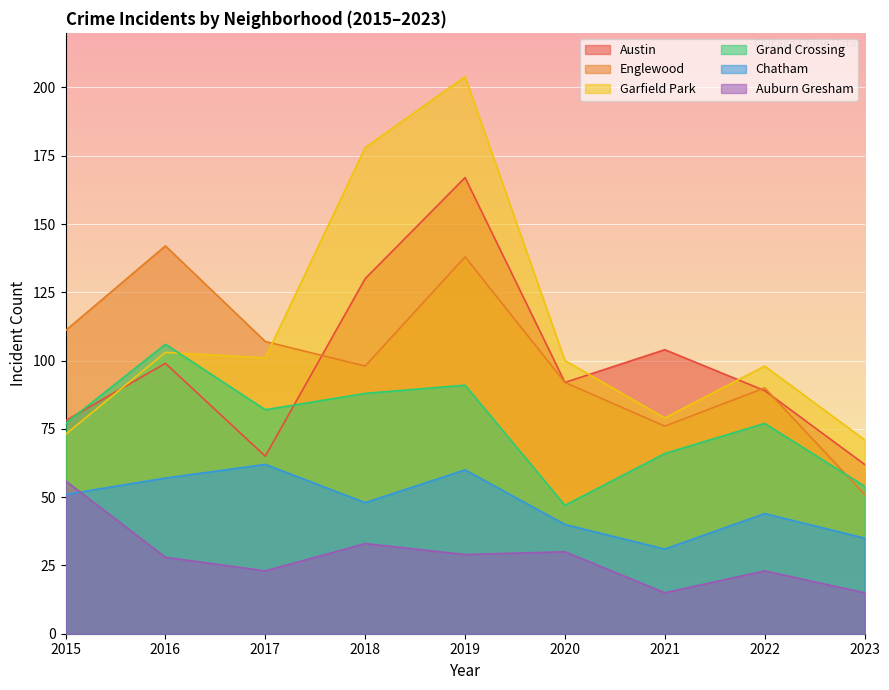

Rank the categories by Austin value from lowest to highest.

2023, 2017, 2015, 2022, 2020, 2016, 2021, 2018, 2019